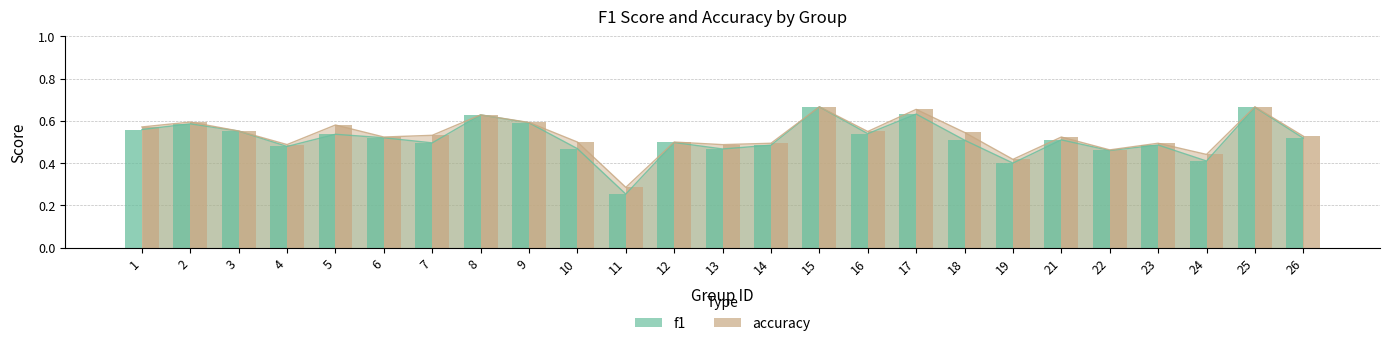

How many groups of bars are there?

25